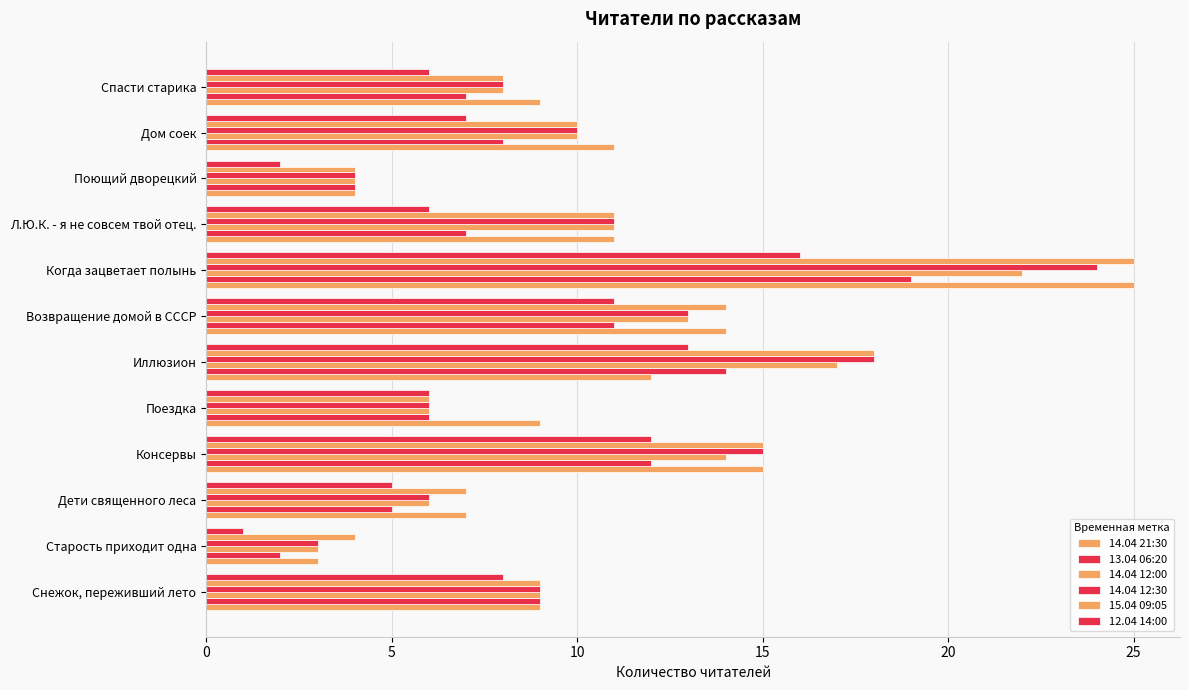

Reading right to left, list all the values displayed in this chart.

14.04 21:30: 9	11	4	11	25	14	12	9	15	7	3	9
13.04 06:20: 7	8	4	7	19	11	14	6	12	5	2	9
14.04 12:00: 8	10	4	11	22	13	17	6	14	6	3	9
14.04 12:30: 8	10	4	11	24	13	18	6	15	6	3	9
15.04 09:05: 8	10	4	11	25	14	18	6	15	7	4	9
12.04 14:00: 6	7	2	6	16	11	13	6	12	5	1	8